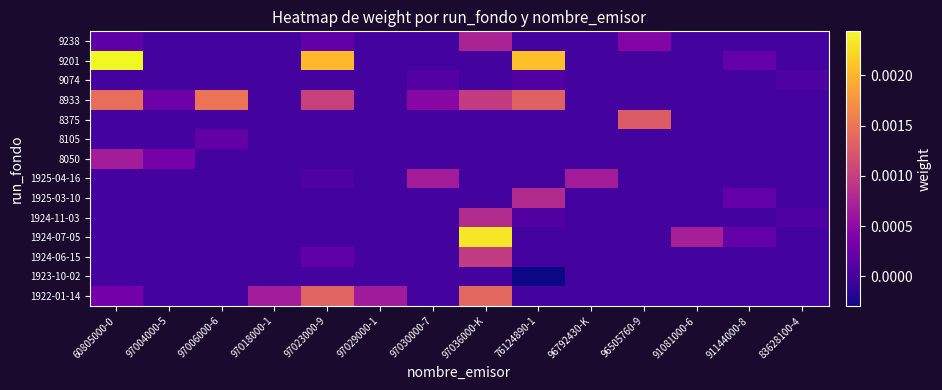

At which category does the chart reach its peak across all series?

60805000-0